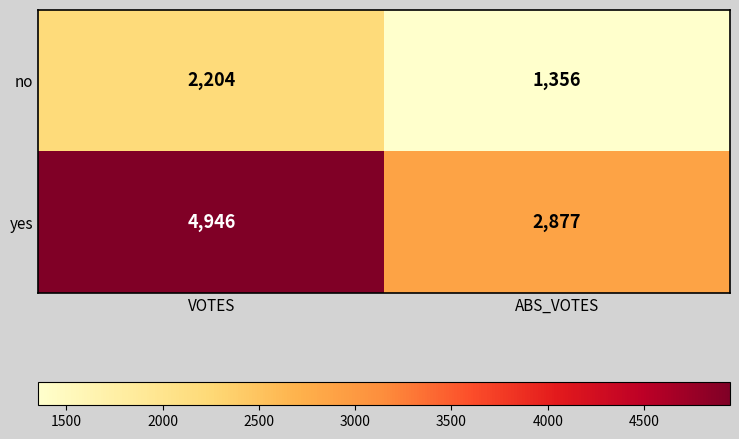

At how many categories does at least one series exceed 2683?

2